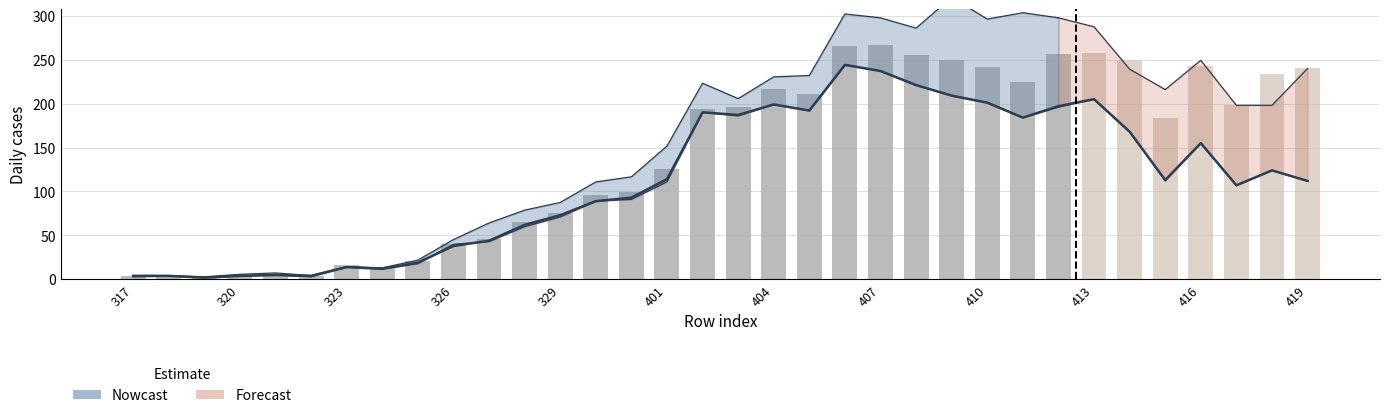

Is it true that bar equals 256.0 at 412?

True